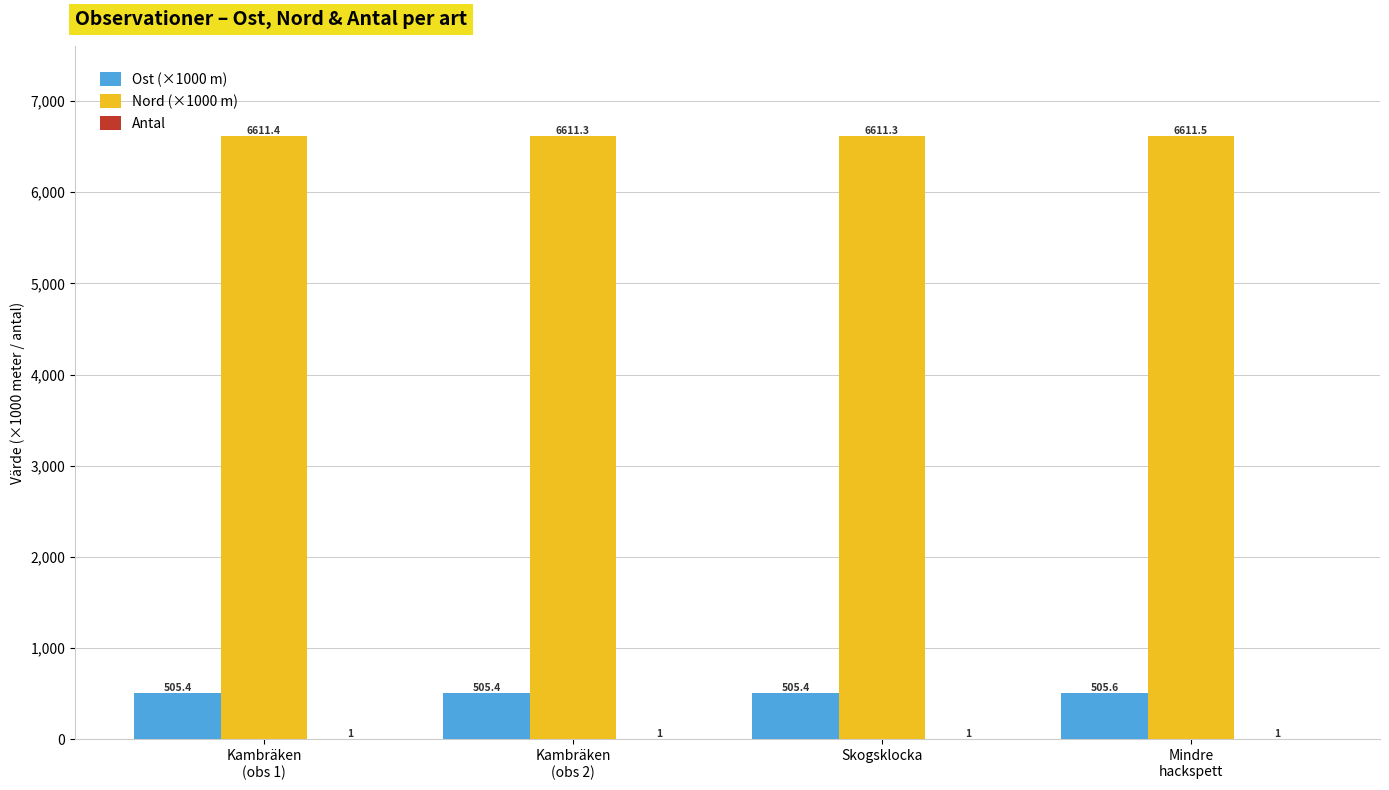

What is the highest value of the Nord (×1000 m) series?

6611.5